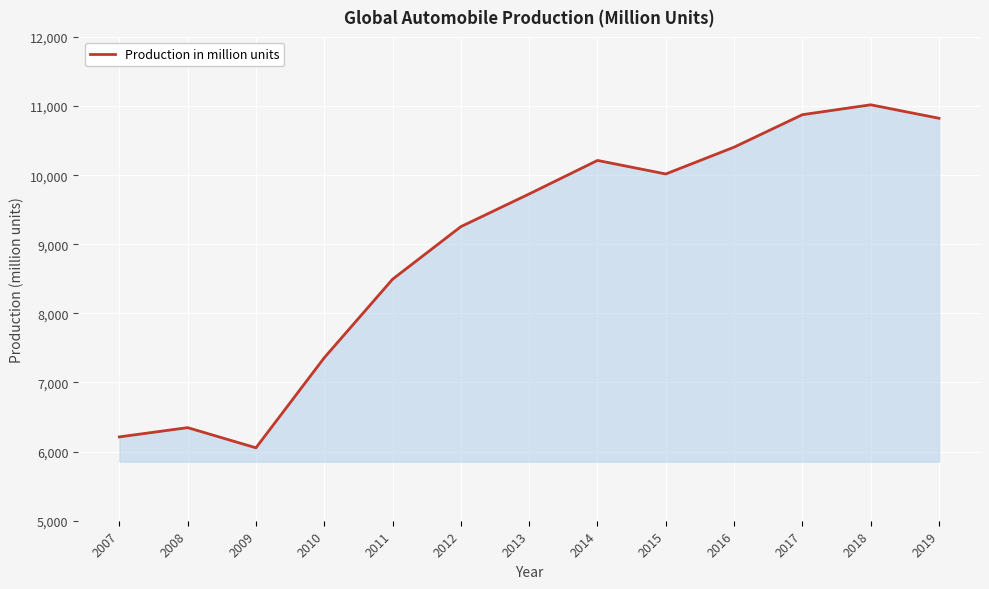

What is the change in value from 2013 to 2016?

+677